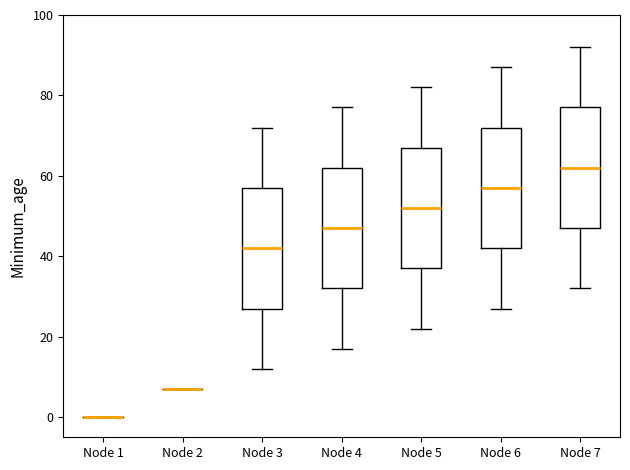

Reading left to right, read every box against the y-axis: the position of its median line, the range the box covers, and the ends of its whiskers. The values are not printed on the chart, so give them approximately, as read against the axis.

Node 1: box collapsed to a line at 0, whiskers 0 to 0
Node 2: box collapsed to a line at 8, whiskers 8 to 8
Node 3: median 42, box 28 to 58, whiskers 12 to 72
Node 4: median 48, box 32 to 62, whiskers 18 to 78
Node 5: median 52, box 38 to 68, whiskers 22 to 82
Node 6: median 58, box 42 to 72, whiskers 28 to 88
Node 7: median 62, box 48 to 78, whiskers 32 to 92